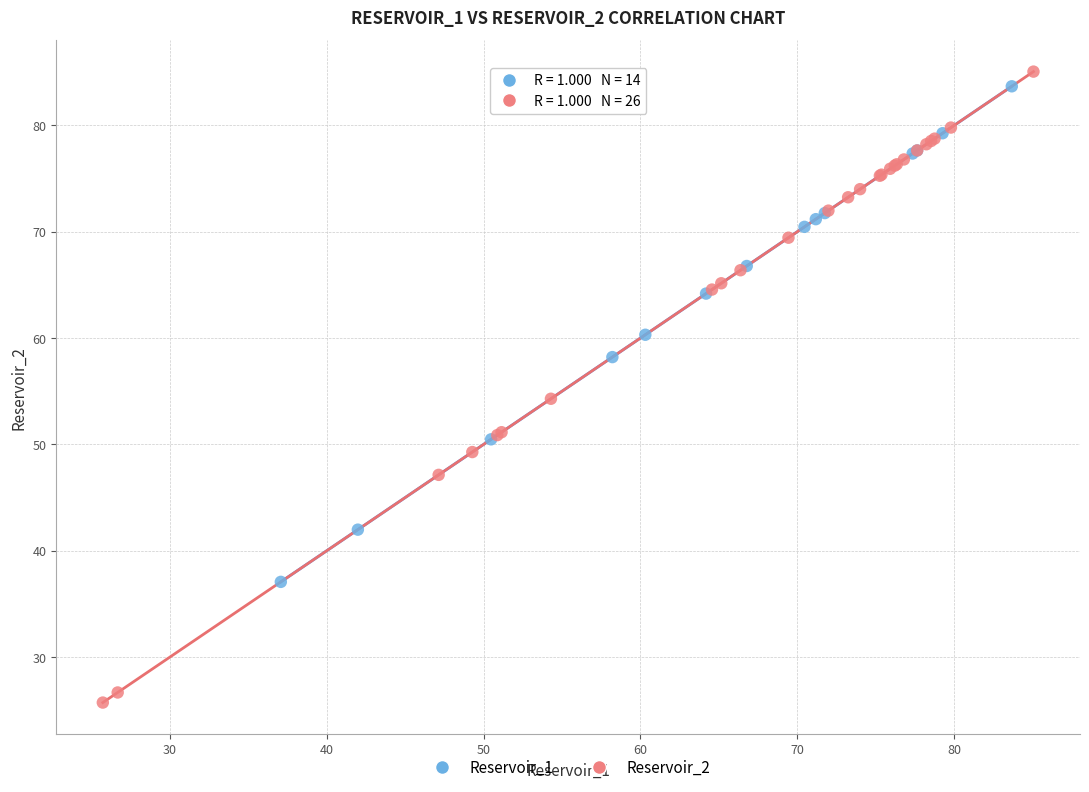

What are all the series names shown in the legend?

Reservoir_1, Reservoir_2